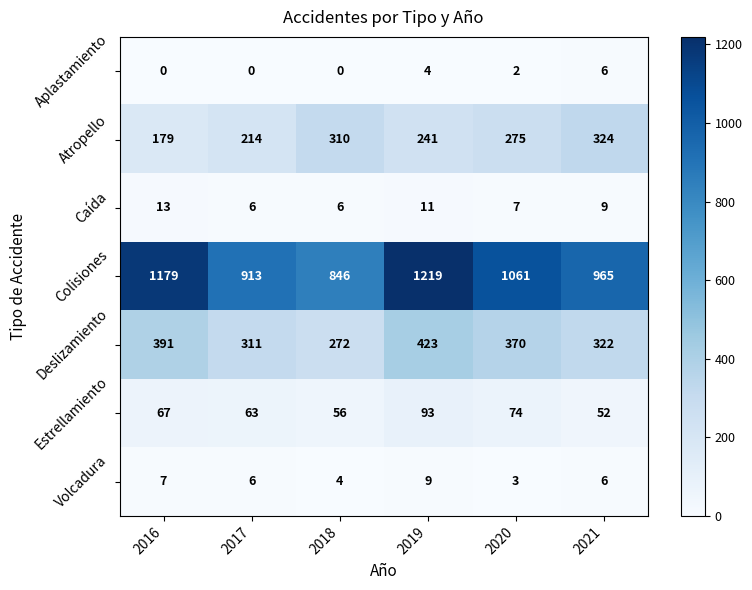

What is the difference between the maximum and minimum values in the Atropello series?

145